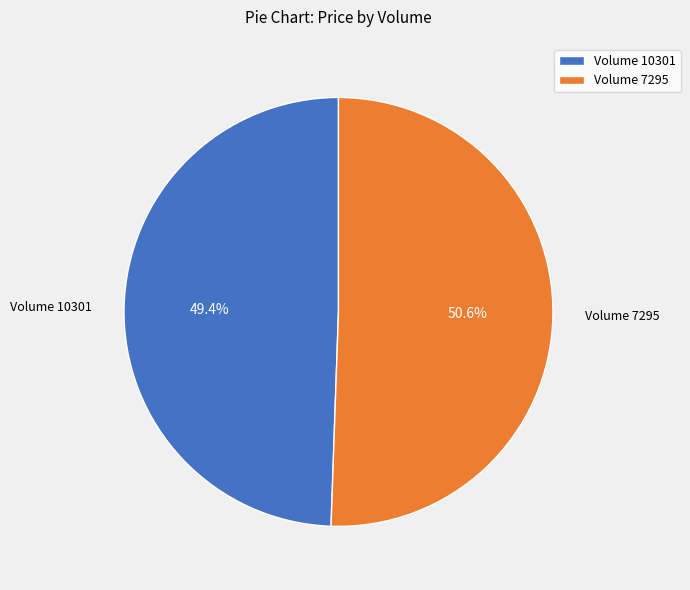

Between Volume 10301 and Volume 7295, which is larger?

Volume 7295